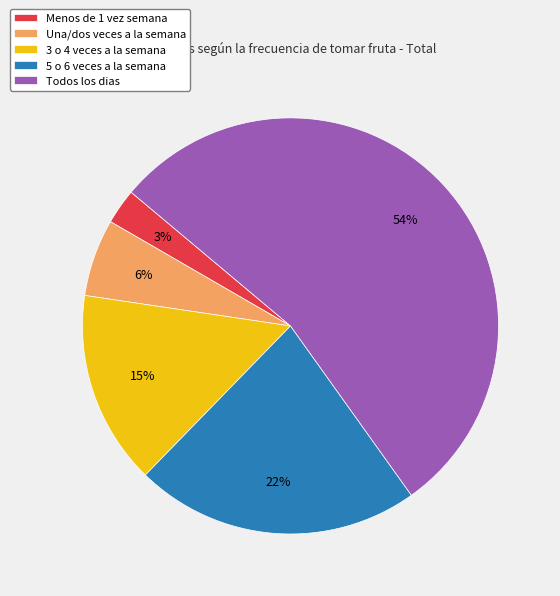

Which has a higher value, Una/dos veces a la semana or Menos de 1 vez semana?

Una/dos veces a la semana